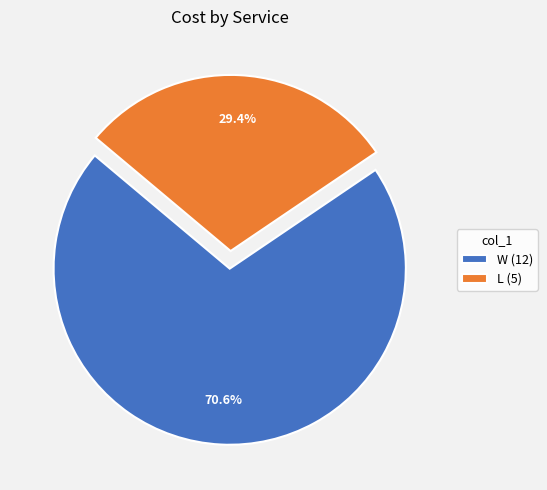

Between L and W, which is larger?

W